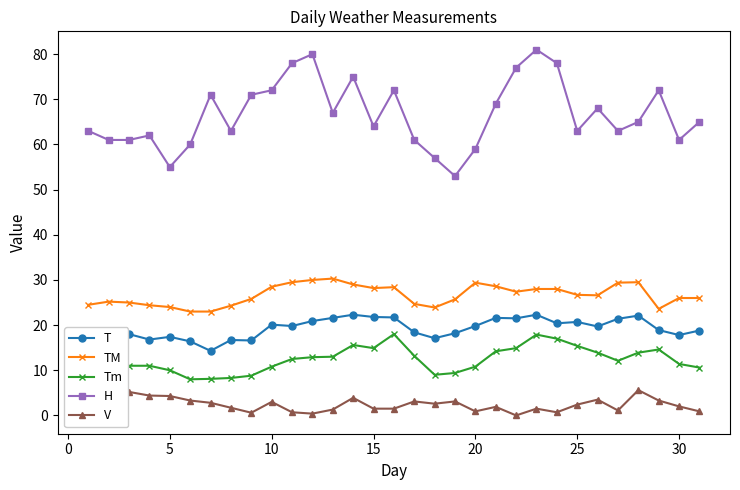

What is the difference between the second highest and minimum values in the H series?

27.0